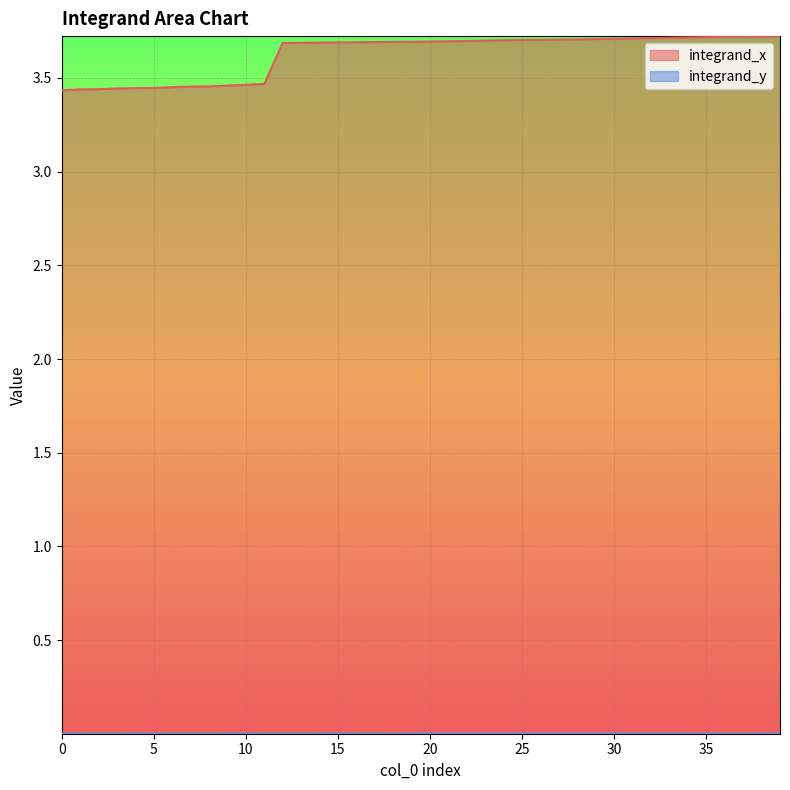

Reading left to right, list all the values displayed in this chart.

integrand_x: 3.4	3.4	3.4	3.4	3.4	3.4	3.5	3.5	3.5	3.5	3.5	3.5	3.7	3.7	3.7	3.7	3.7	3.7	3.7	3.7	3.7	3.7	3.7	3.7	3.7	3.7	3.7	3.7	3.7	3.7	3.7	3.7	3.7	3.7	3.7	3.7	3.7	3.7	3.7	3.7
integrand_y: 0.0	0.0	0.0	0.0	0.0	0.0	0.0	0.0	0.0	0.0	0.0	0.0	0.0	0.0	0.0	0.0	0.0	0.0	0.0	0.0	0.0	0.0	0.0	0.0	0.0	0.0	0.0	0.0	0.0	0.0	0.0	0.0	0.0	0.0	0.0	0.0	0.0	0.0	0.0	0.0